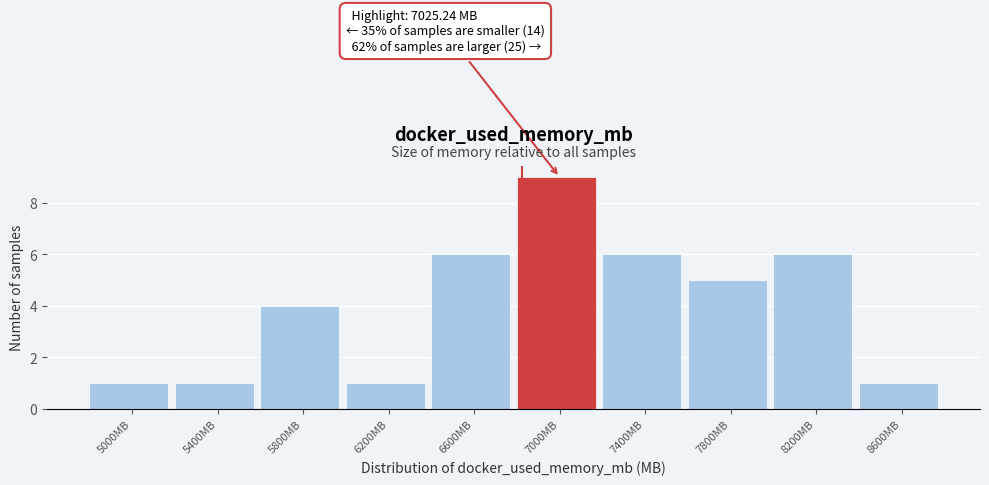

Reading right to left, list all the values displayed in this chart.

8600MB=1	8200MB=6	7800MB=5	7400MB=6	7000MB=9	6600MB=6	6200MB=1	5800MB=4	5400MB=1	5000MB=1